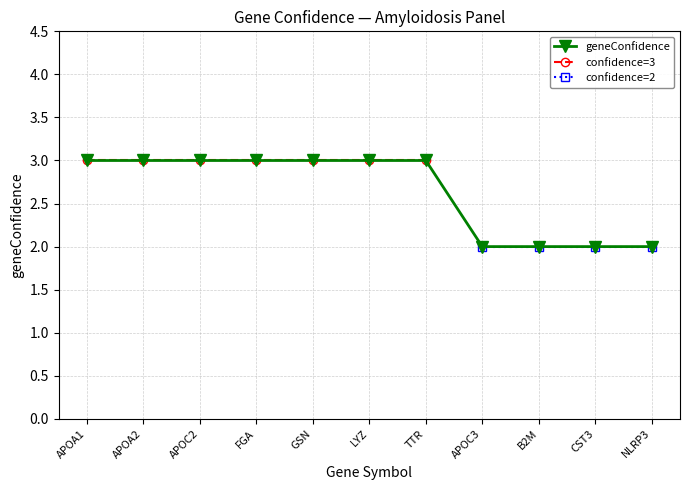

What is the value of the confidence=3 point at the 6th from the left?

3.0